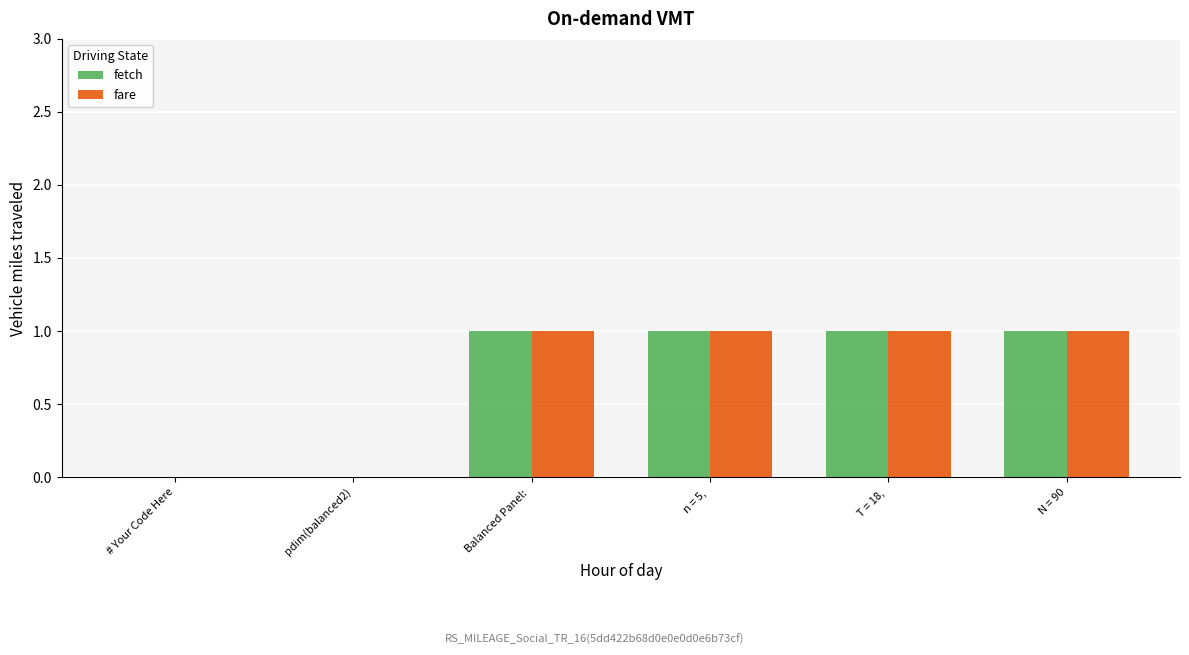

What is the sum of all fare values?

4